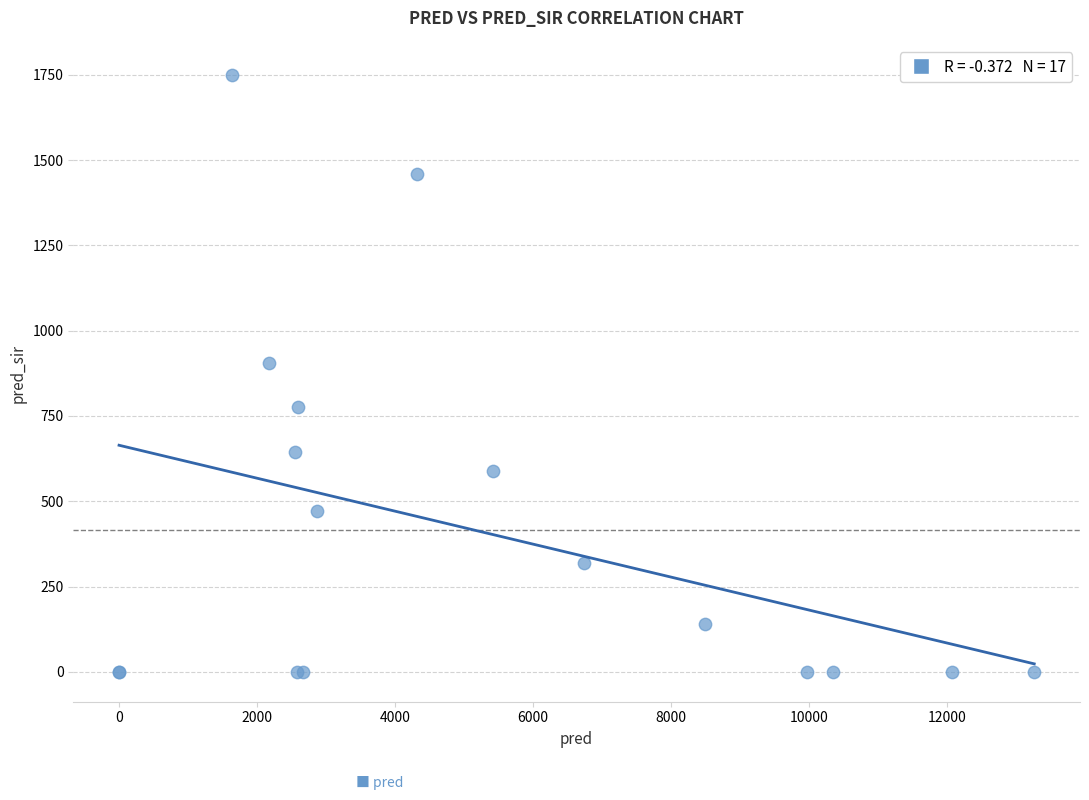

What Y value in the scatter plot is closest to 875?

906